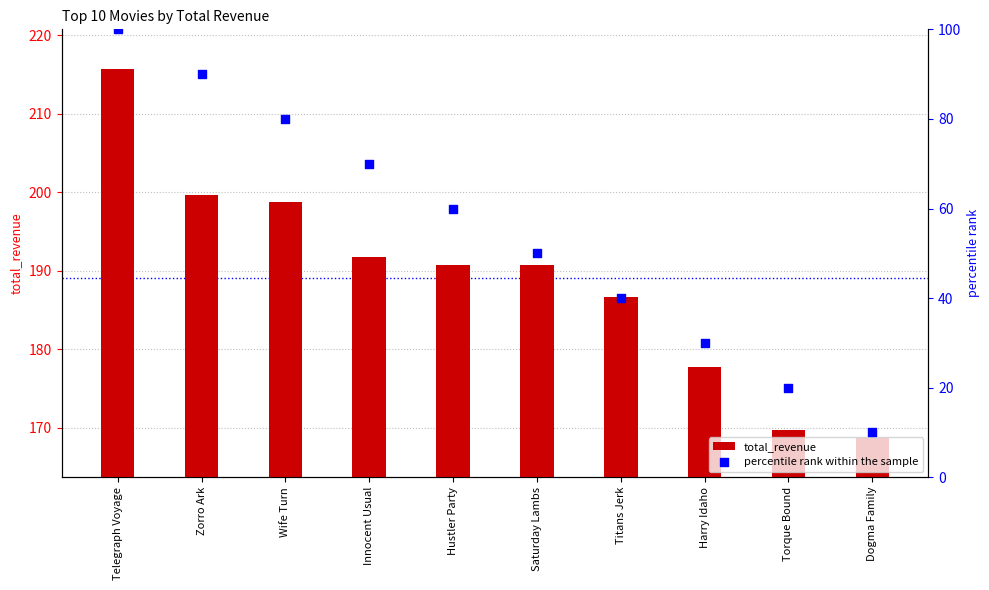

At which category is the sum across all series the highest?

Telegraph Voyage